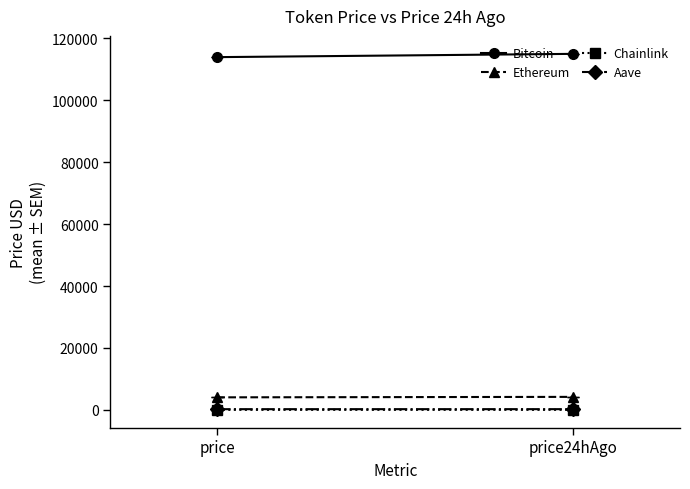

The value of Aave at price is 416.7. True or false?

False